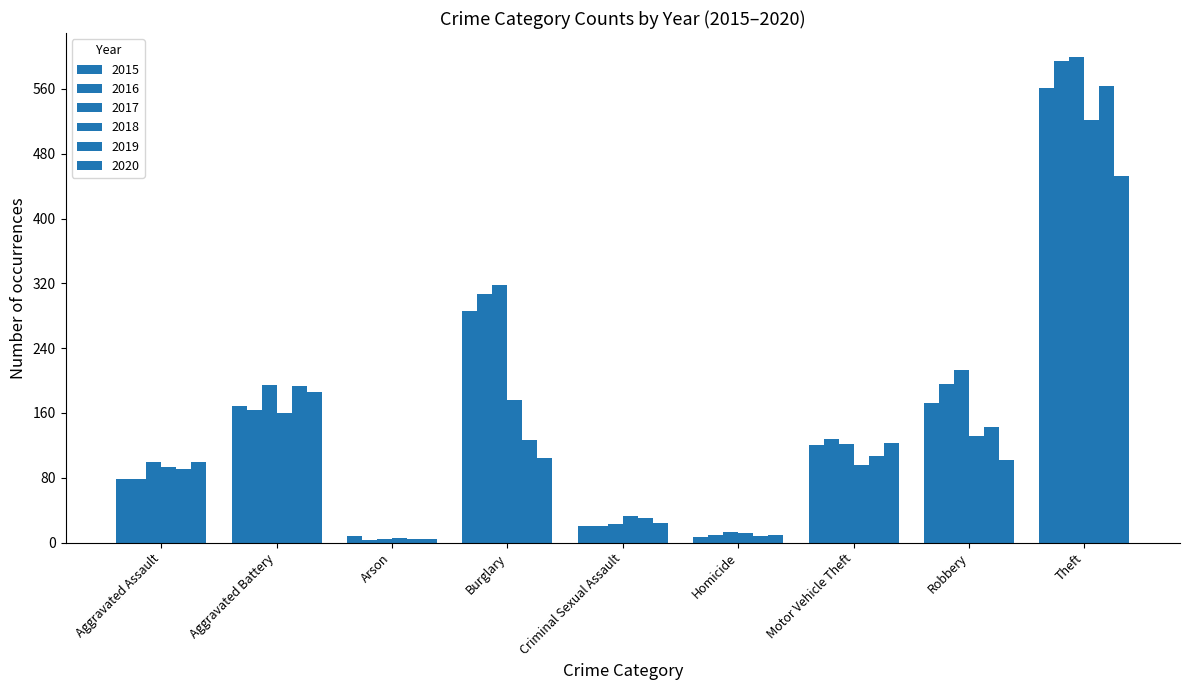

What is the difference between the second highest and second lowest values in the 2018 series?

164